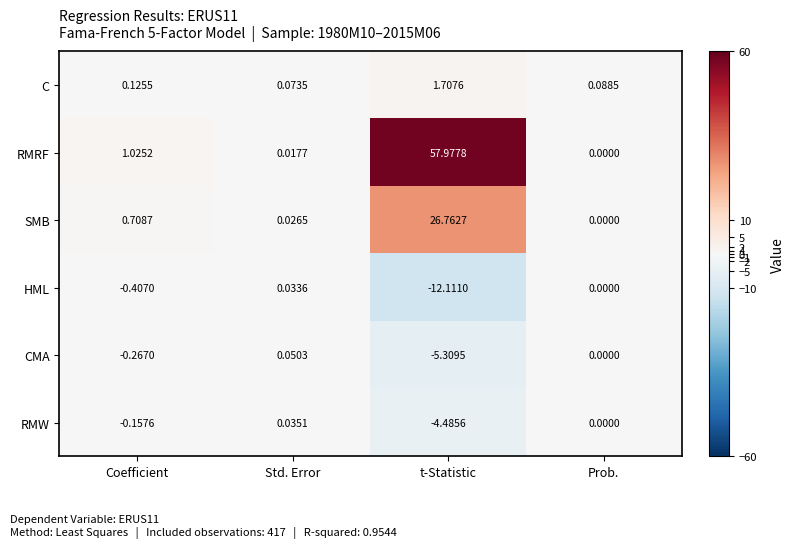

Which category has the lowest value in the RMW series?

t-Statistic